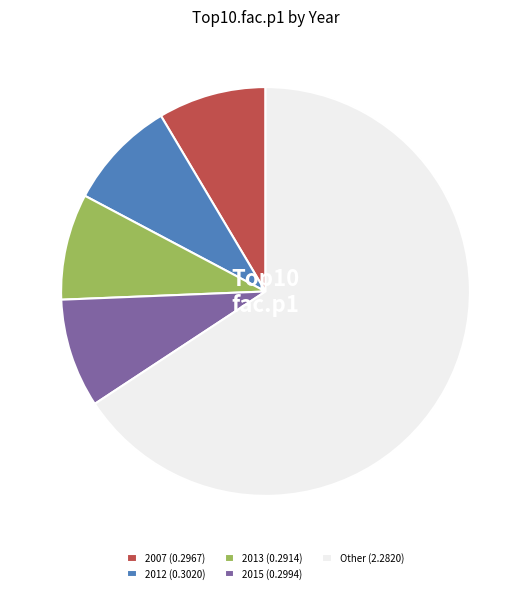

What is the ratio of the value at 2007 (0.2967) to the value at 2013 (0.2914)?

1.0